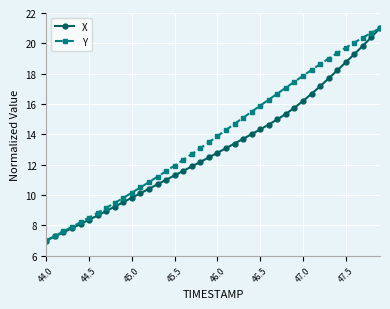

What is the minimum value for Y?

7.0